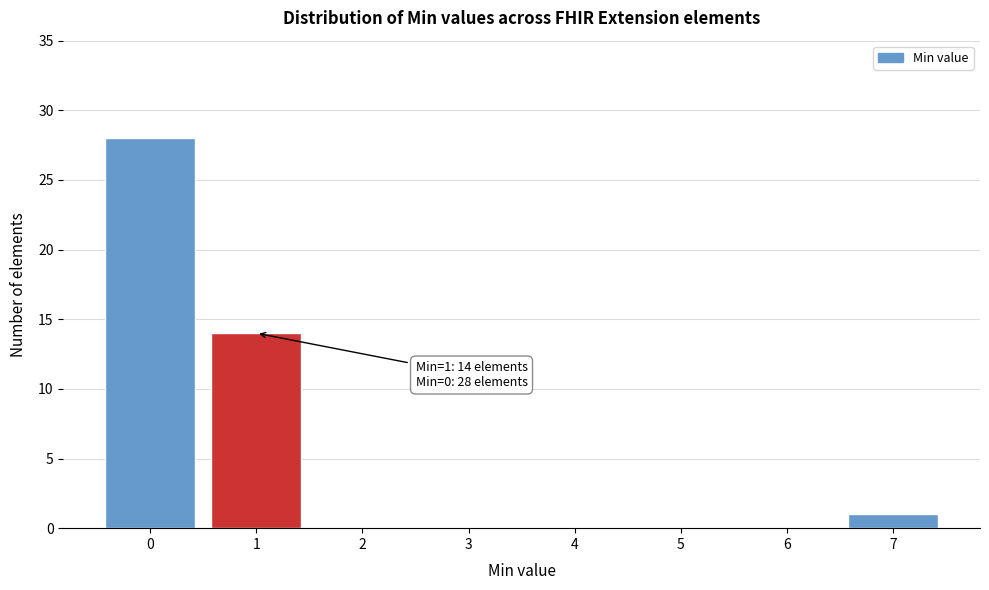

Reading left to right, what are all the values shown in this chart?

0=28	1=14	2=0	3=0	4=0	5=0	6=0	7=1